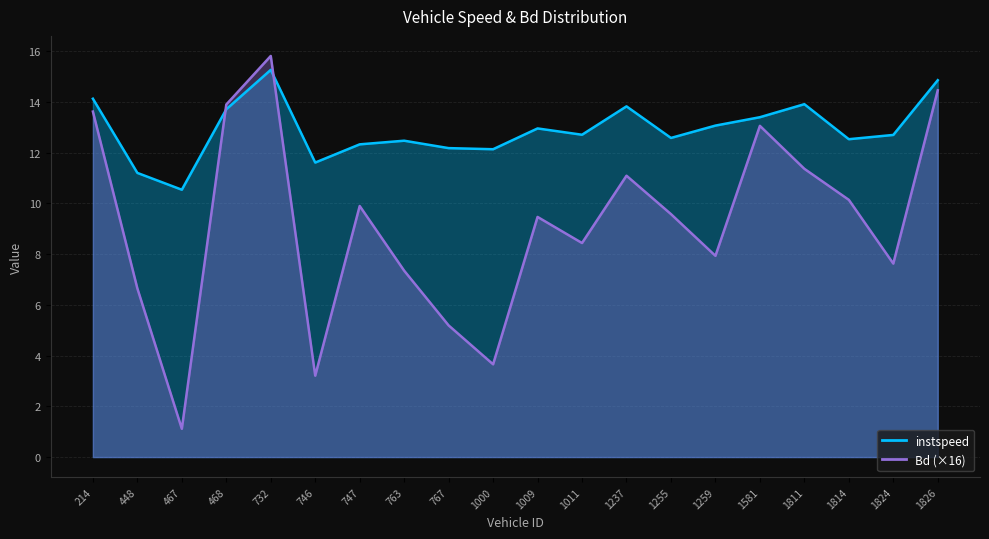

Does the chart have visible grid lines?

Yes